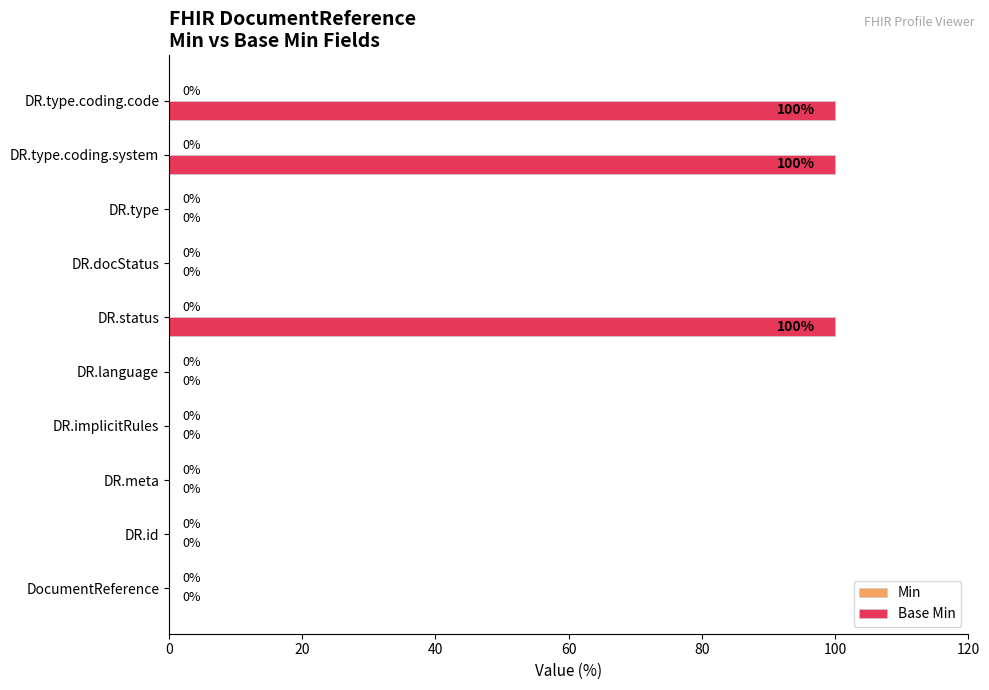

What is the change in value from DR.type to DR.type.coding.system?

+100